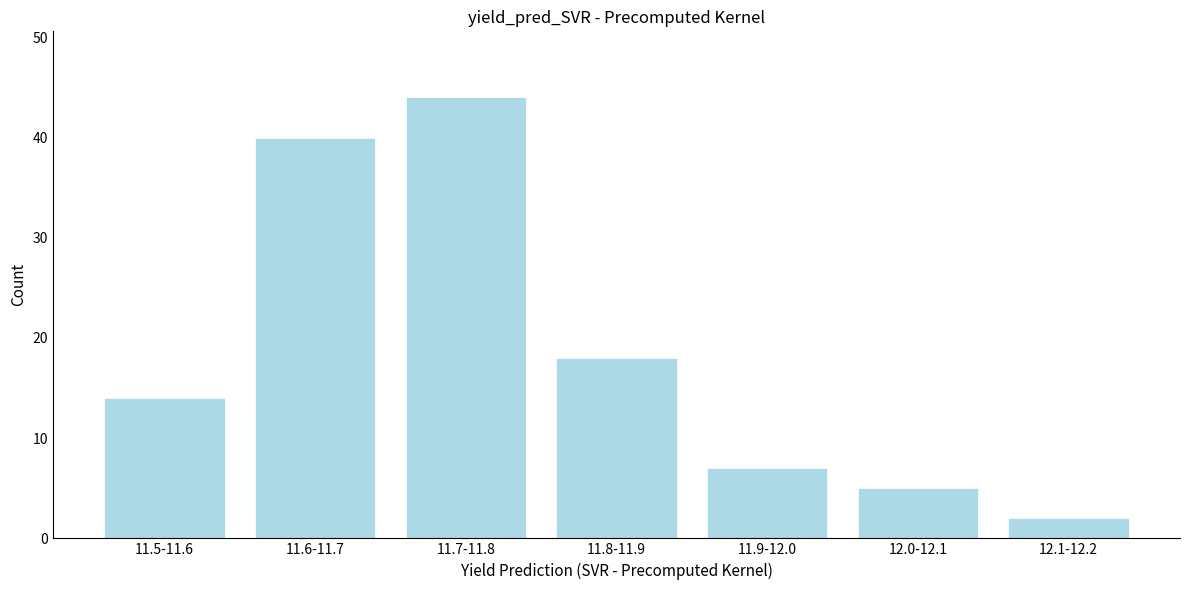

Reading left to right, what are all the values shown in this chart?

14	40	44	18	7	5	2